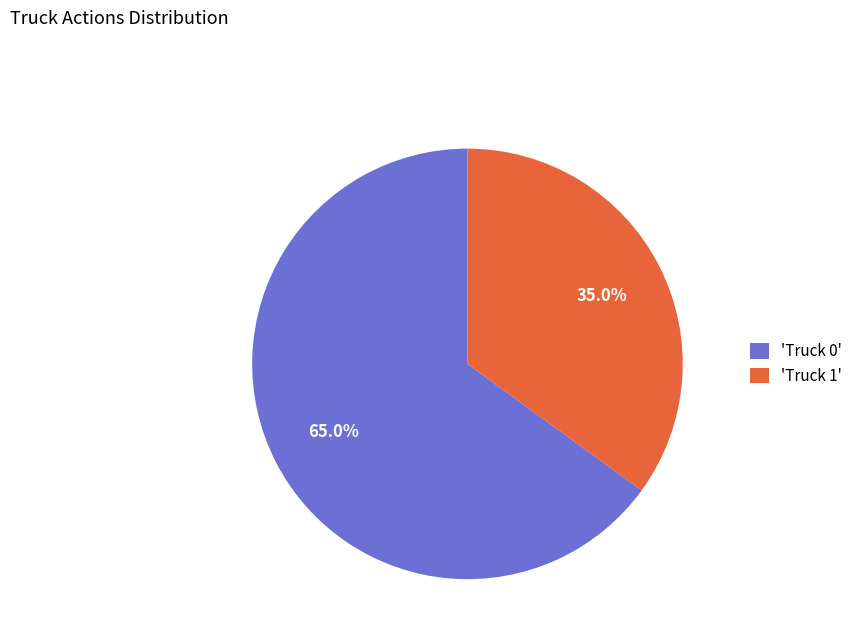

Which has a higher value, 'Truck 1' or 'Truck 0'?

'Truck 0'